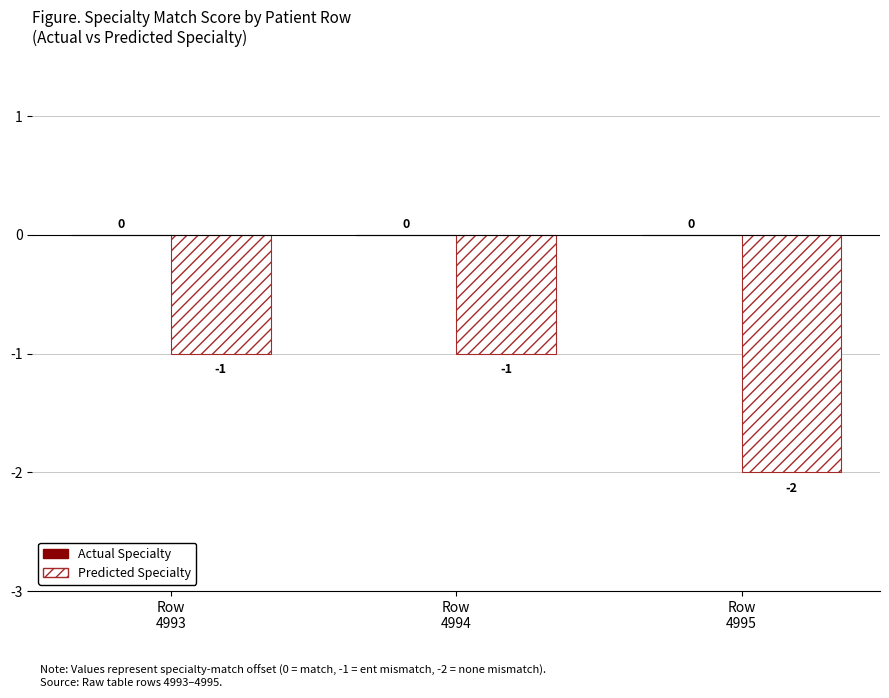

What is the value of the 1st bar from the left?

-1